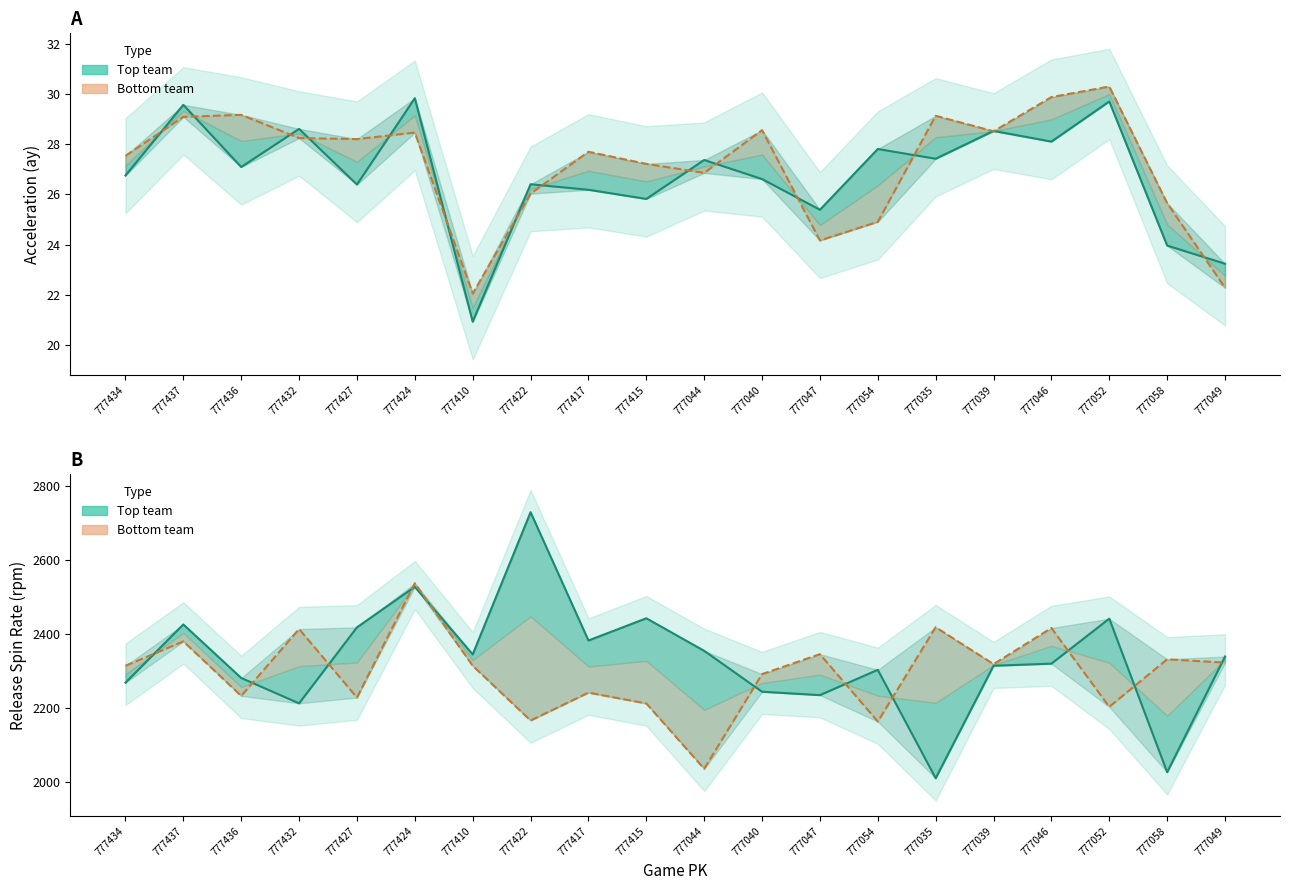

What is the maximum value for ay_bot line?

30.3